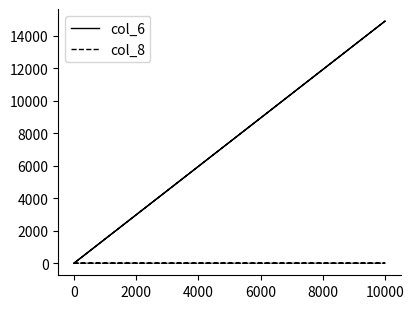

True or false: col_6 and col_8 intersect in this chart.

False